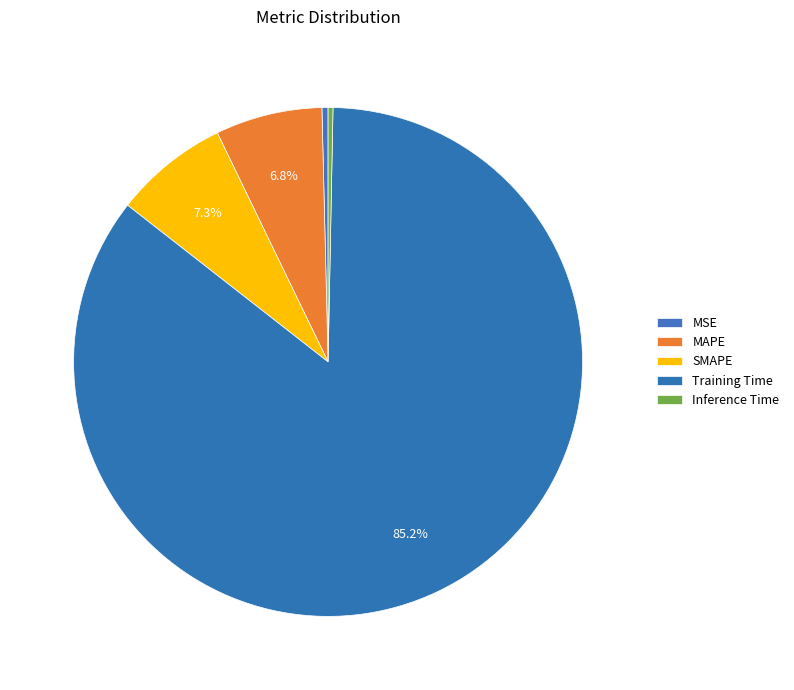

How many segments does this pie chart have?

5